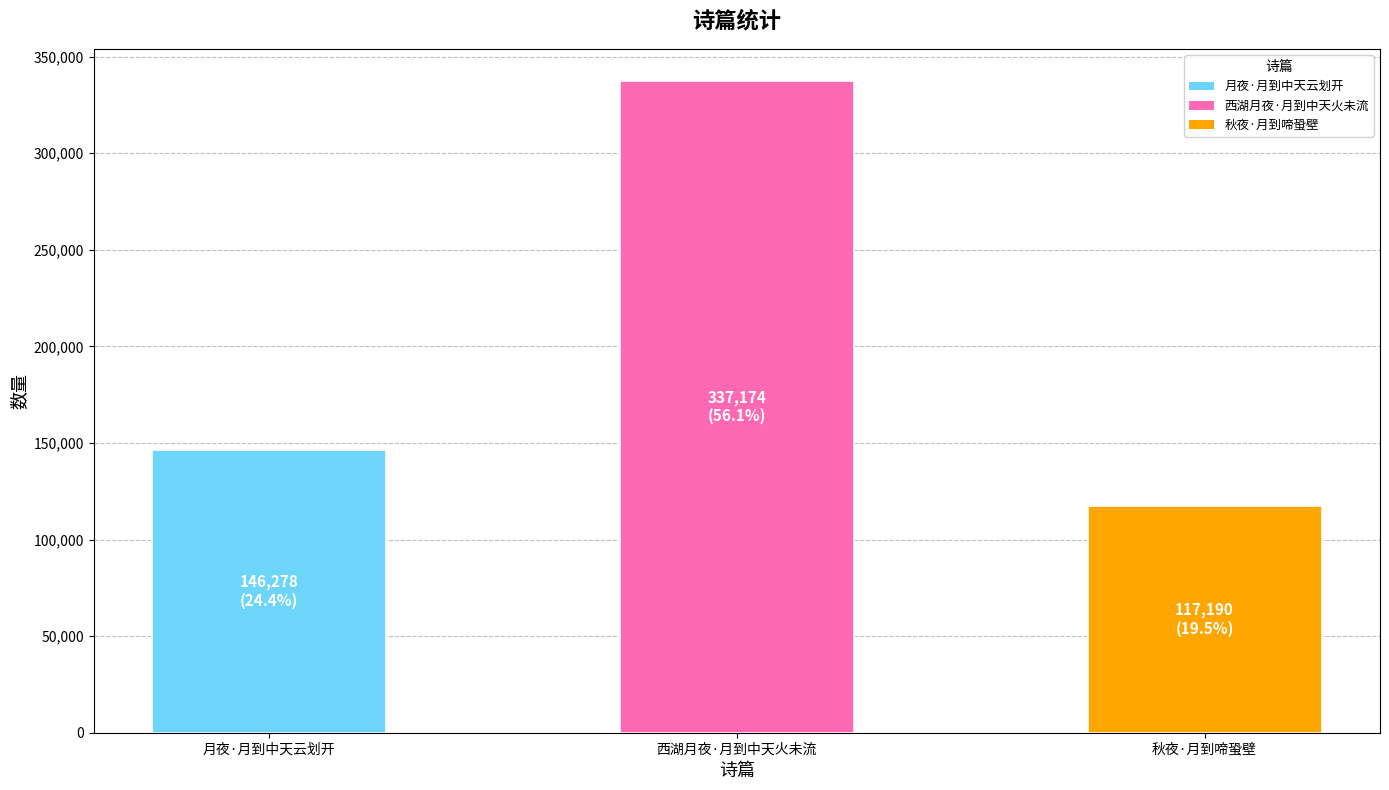

Are the bars grouped side by side (vs. stacked)?

No